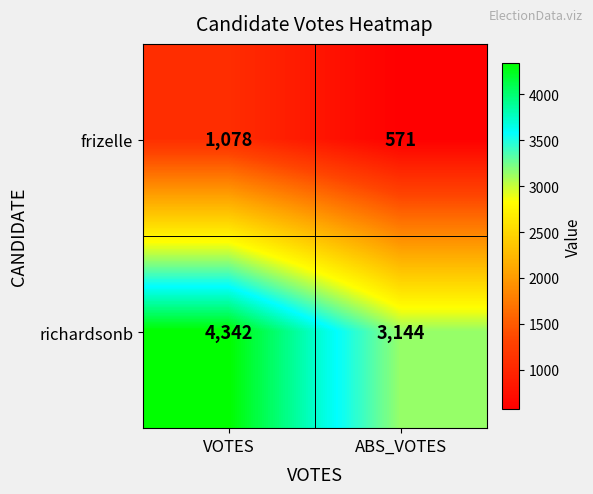

Read the frizelle value at ABS_VOTES, to the nearest 50.

550